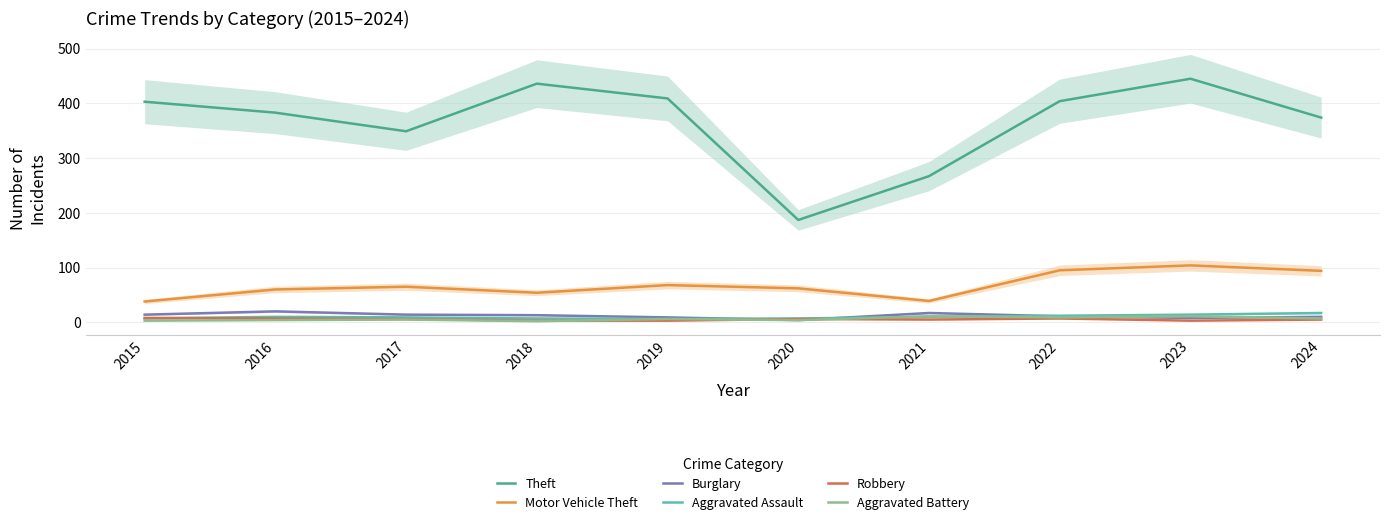

What is the total value across all series at 2023?

585